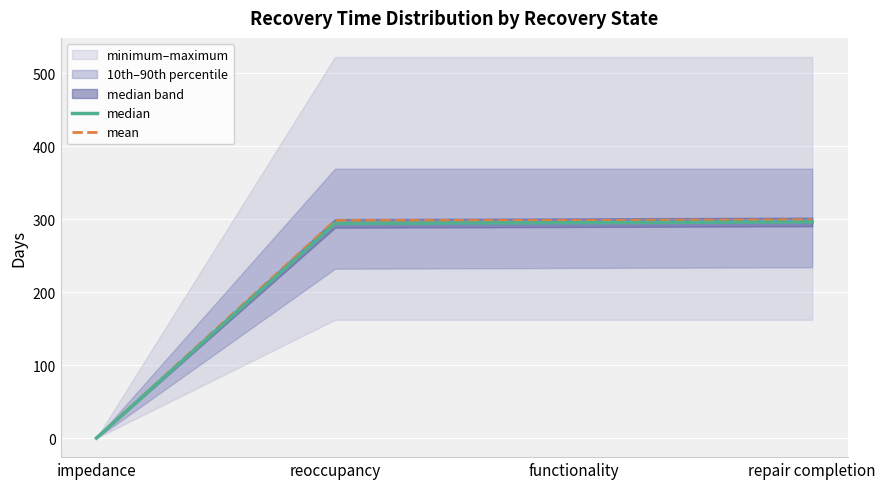

At which label does median first exceed 295?

repair completion